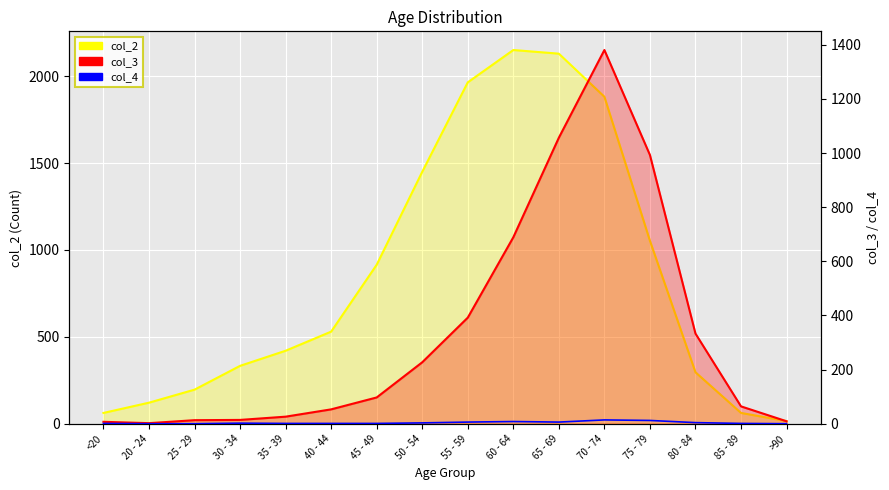

What is the label of the 15th point from the right?

20 - 24